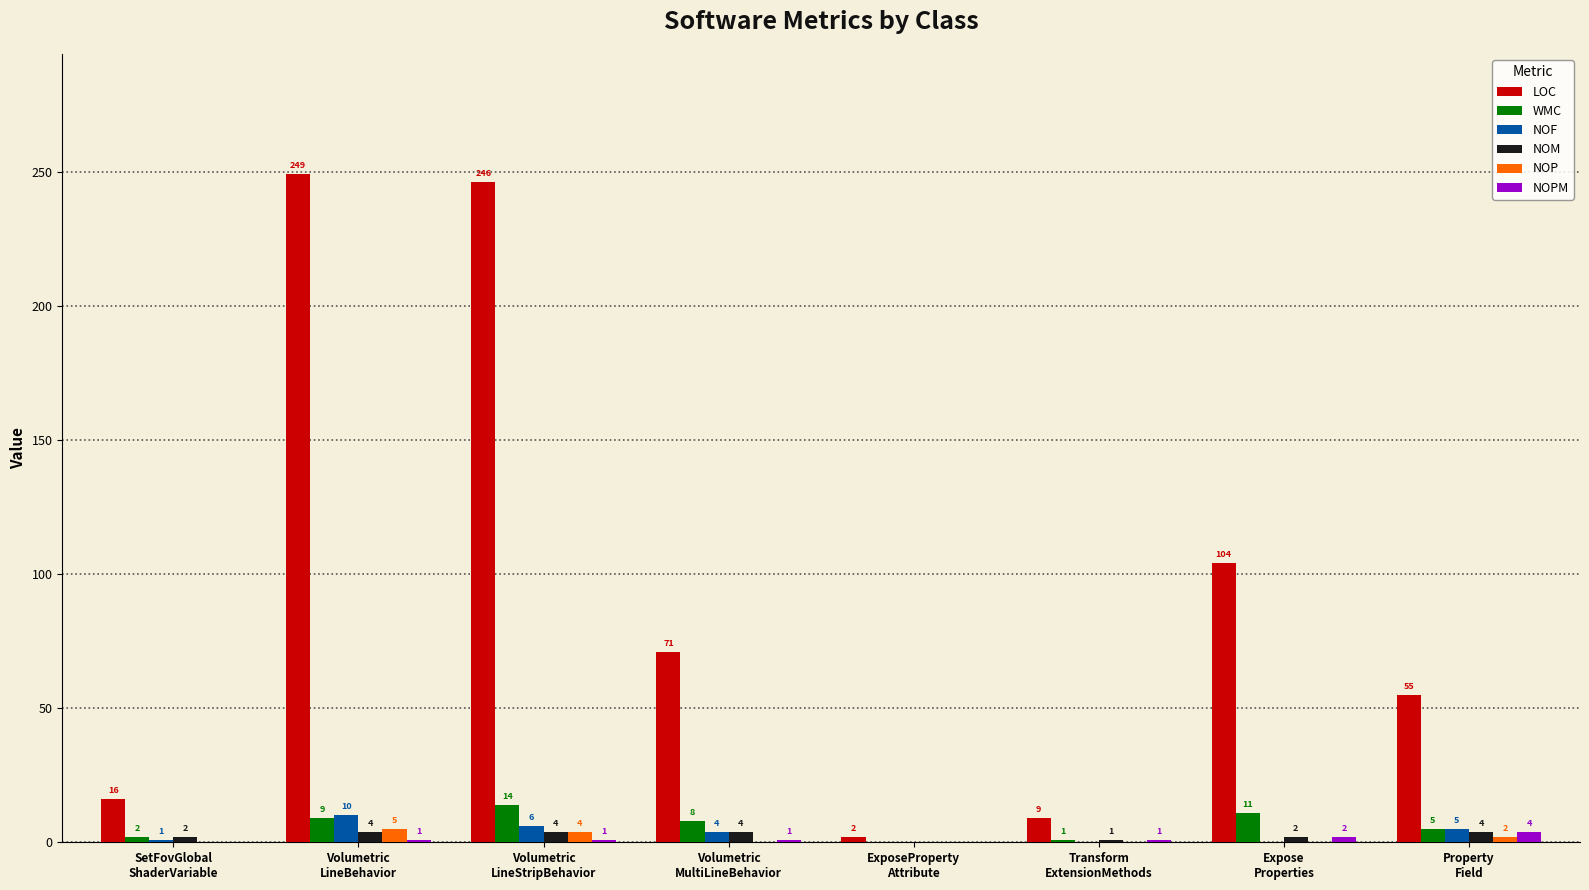

How many NOF values are between 0 and 6?

7